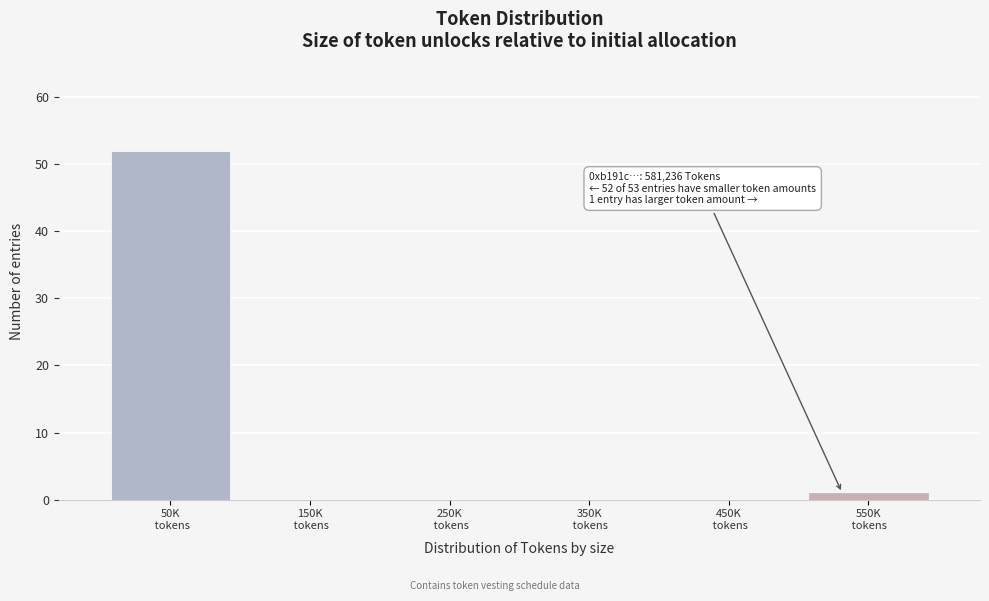

How many data points does each series have?

6